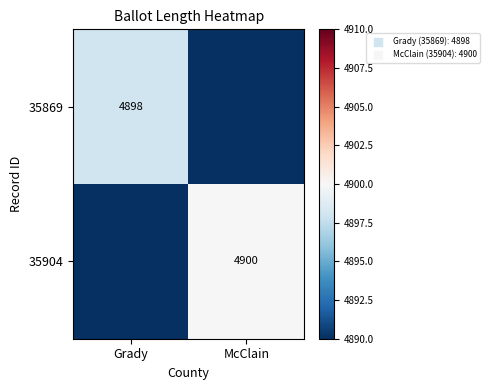

Which label corresponds to the smallest value in the chart?

McClain